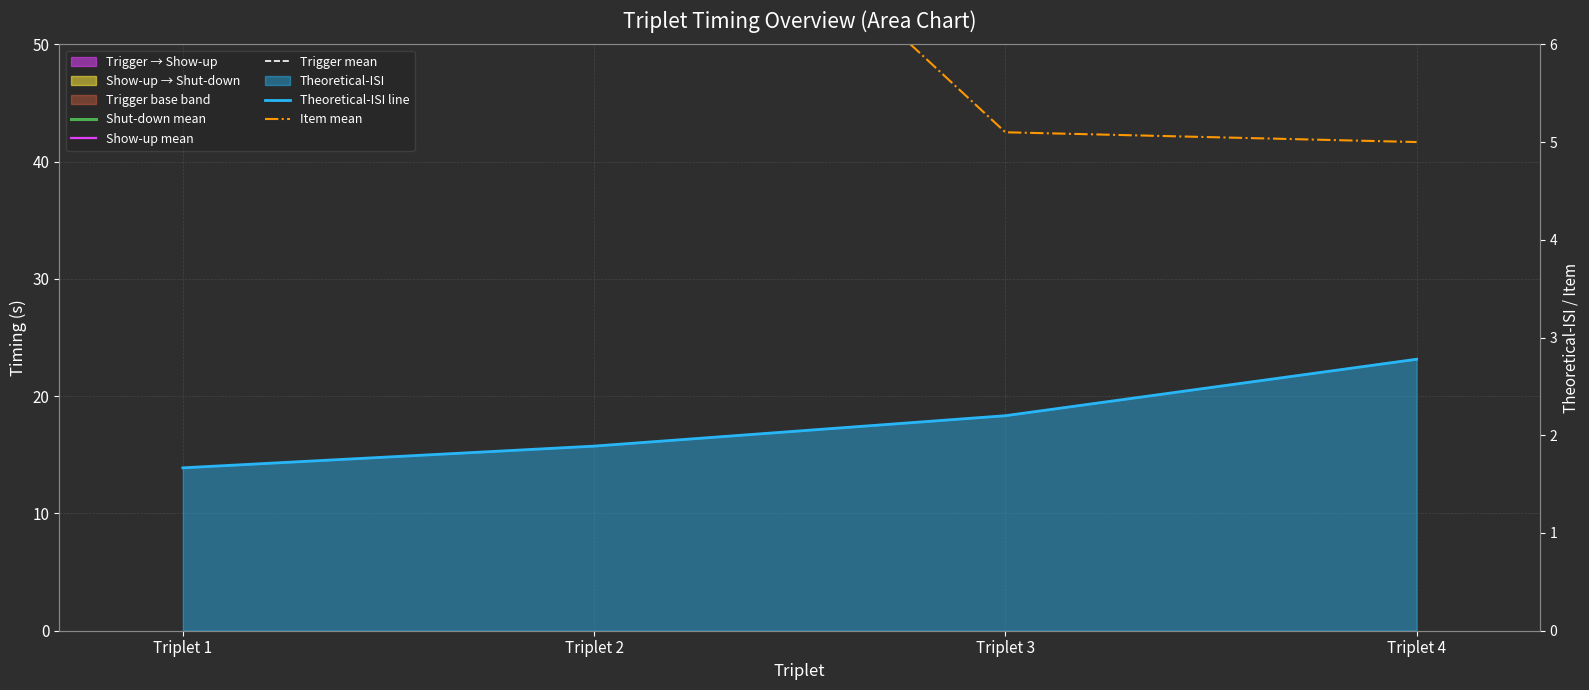

True or false: Shut-down mean has more than 0 interior local peaks.

False